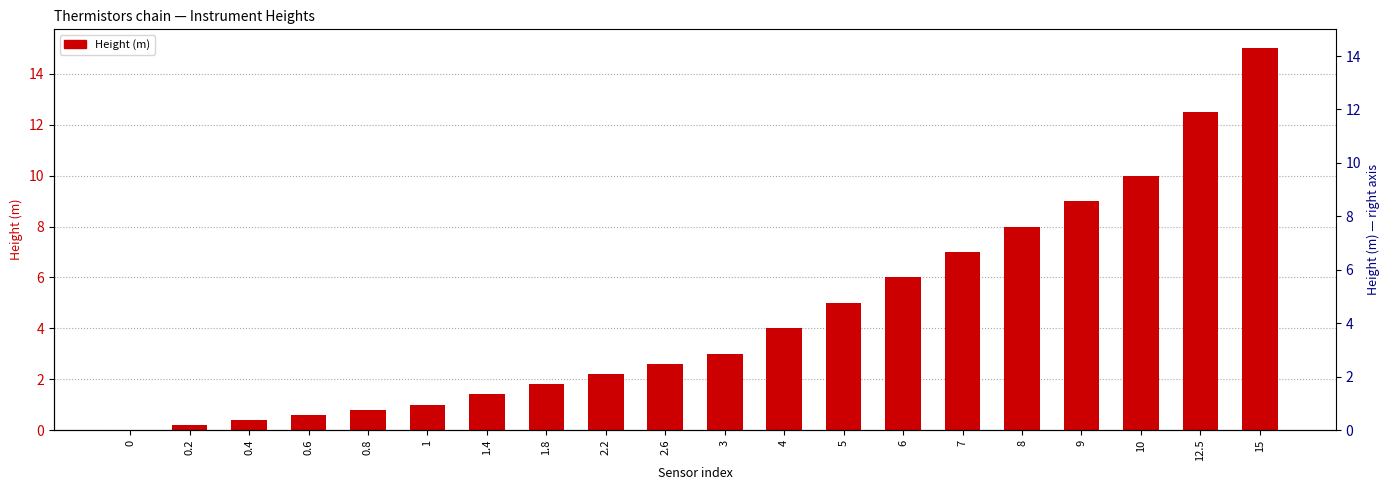

Reading left to right, extract all data points from this chart.

0.0	0.2	0.4	0.6	0.8	1.0	1.4	1.8	2.2	2.6	3.0	4.0	5.0	6.0	7.0	8.0	9.0	10.0	12.5	15.0